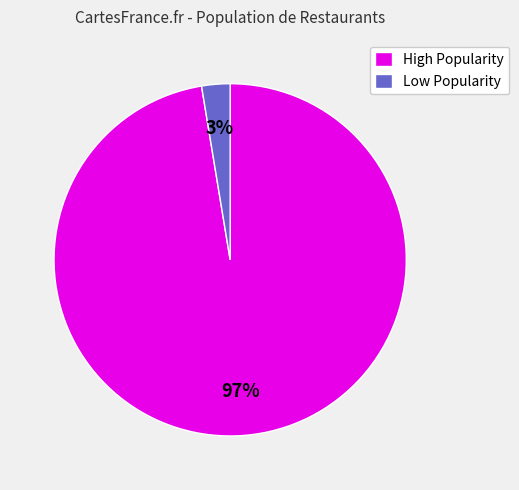

To the nearest percent, what is the combined percentage of High Popularity and Low Popularity?

100%